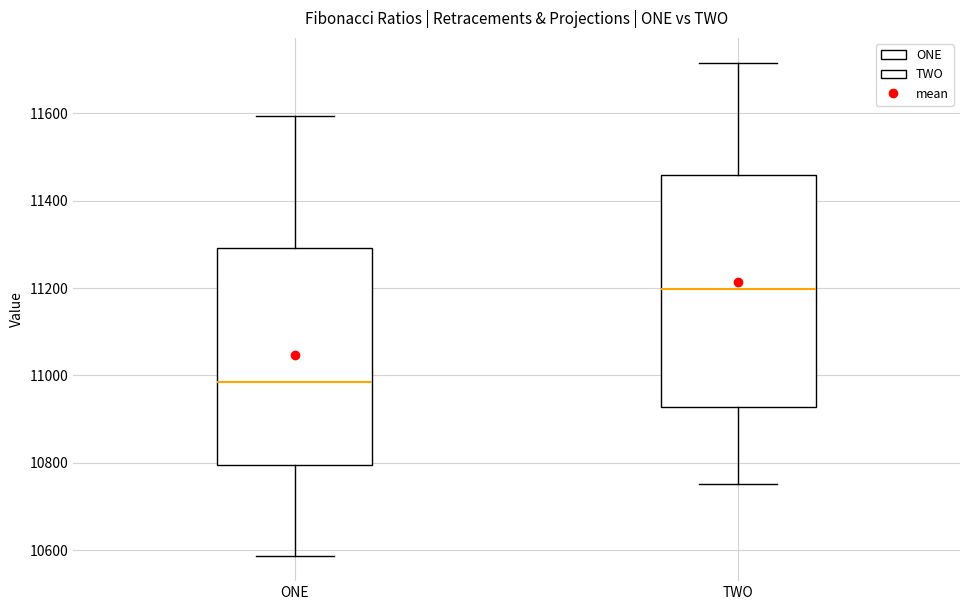

Reading left to right, read every box against the y-axis: the position of its median line, the range the box covers, and the ends of its whiskers. The values are not printed on the chart, so give them approximately, as read against the axis.

ONE: median 10980, box 10800 to 11300, whiskers 10580 to 11600
TWO: median 11200, box 10920 to 11460, whiskers 10760 to 11720